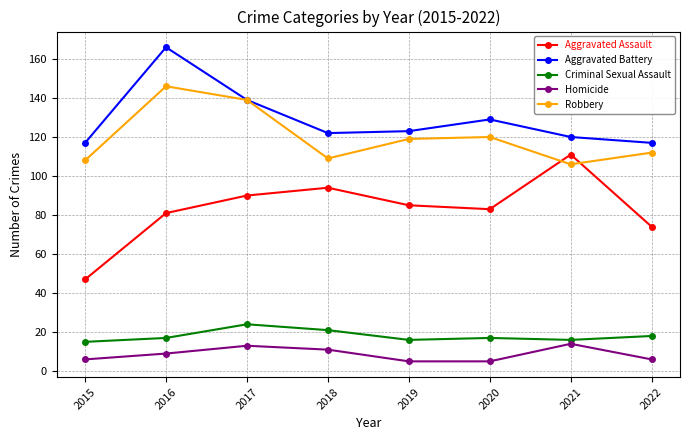

What is the difference between the second highest and second lowest values in the Criminal Sexual Assault series?

5